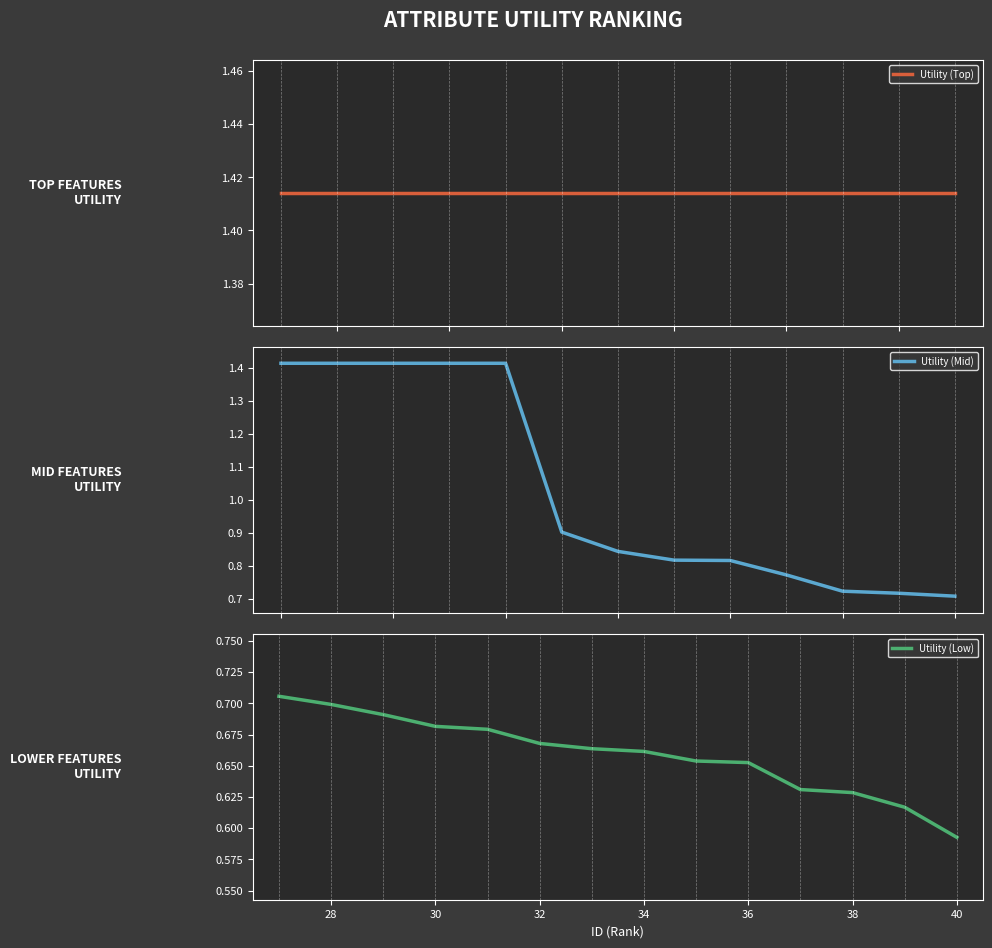

How many values are between 0 and 1?

22